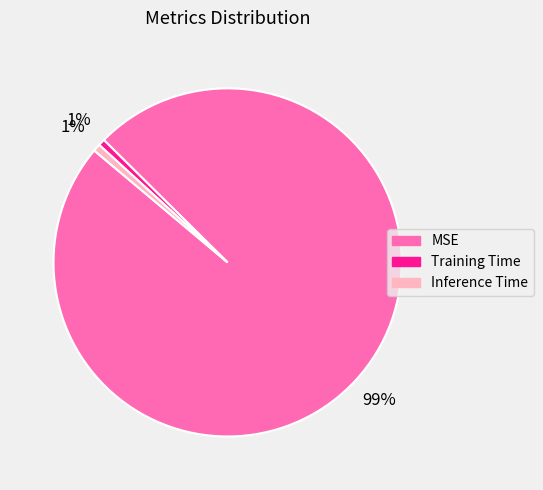

Which slice is the largest?

MSE